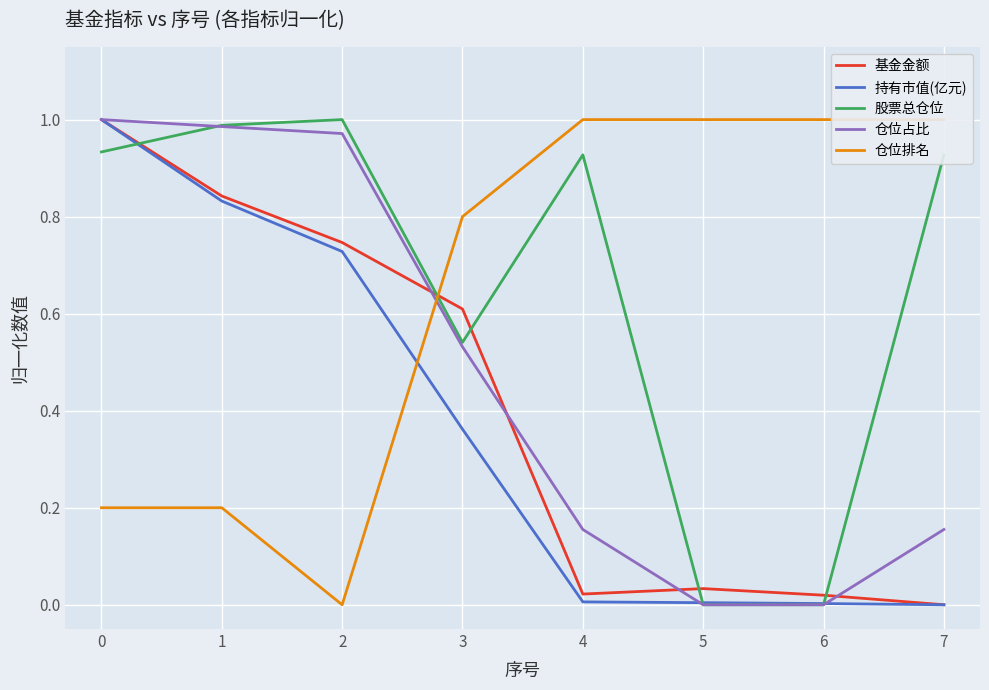

The value of 仓位占比 at 6 is 0.0. True or false?

True